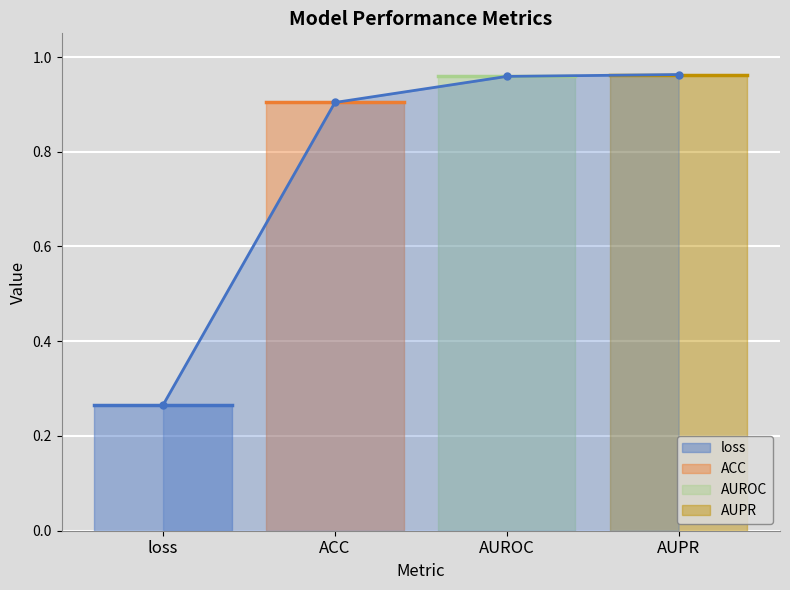

What is the label of the 4th point from the right?

loss